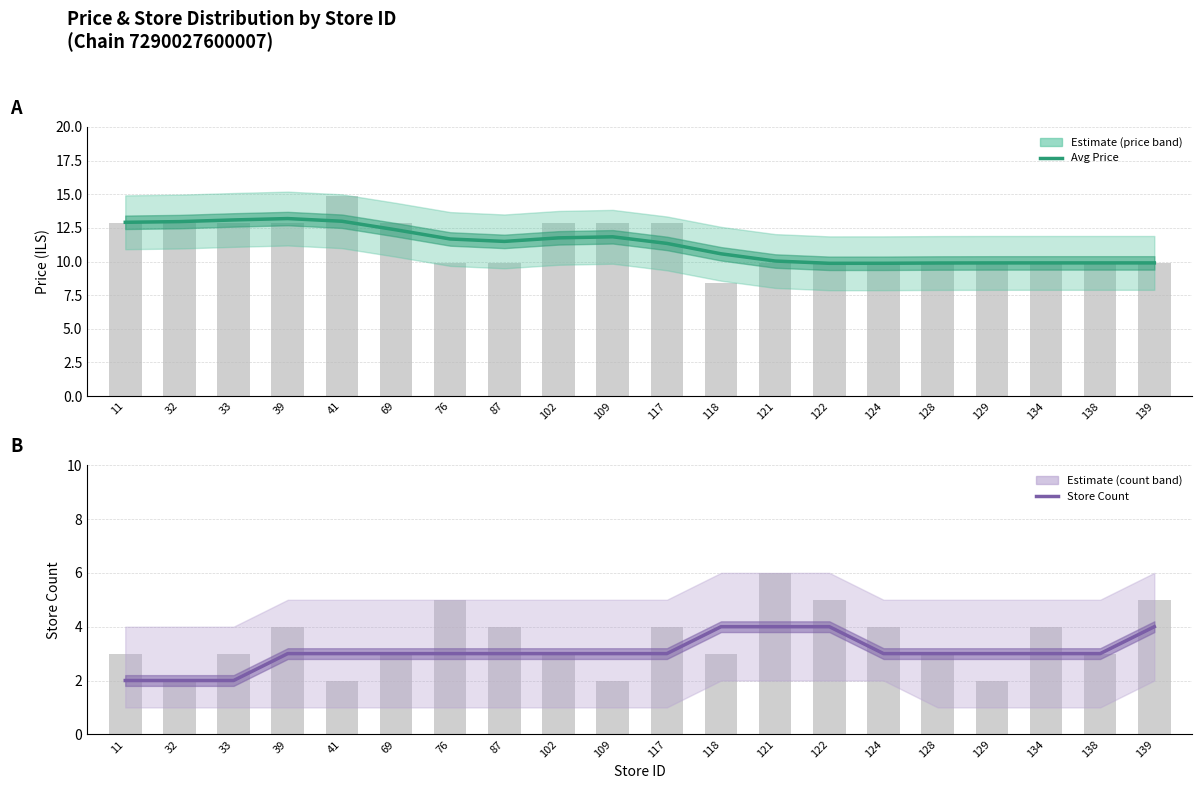

Does the chart contain any negative values?

No